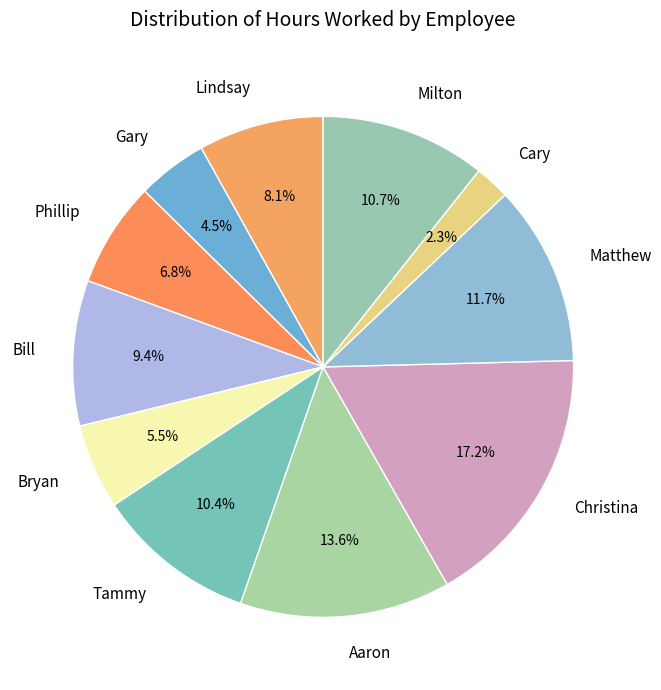

True or false: Phillip accounts for 7% of the total.

True